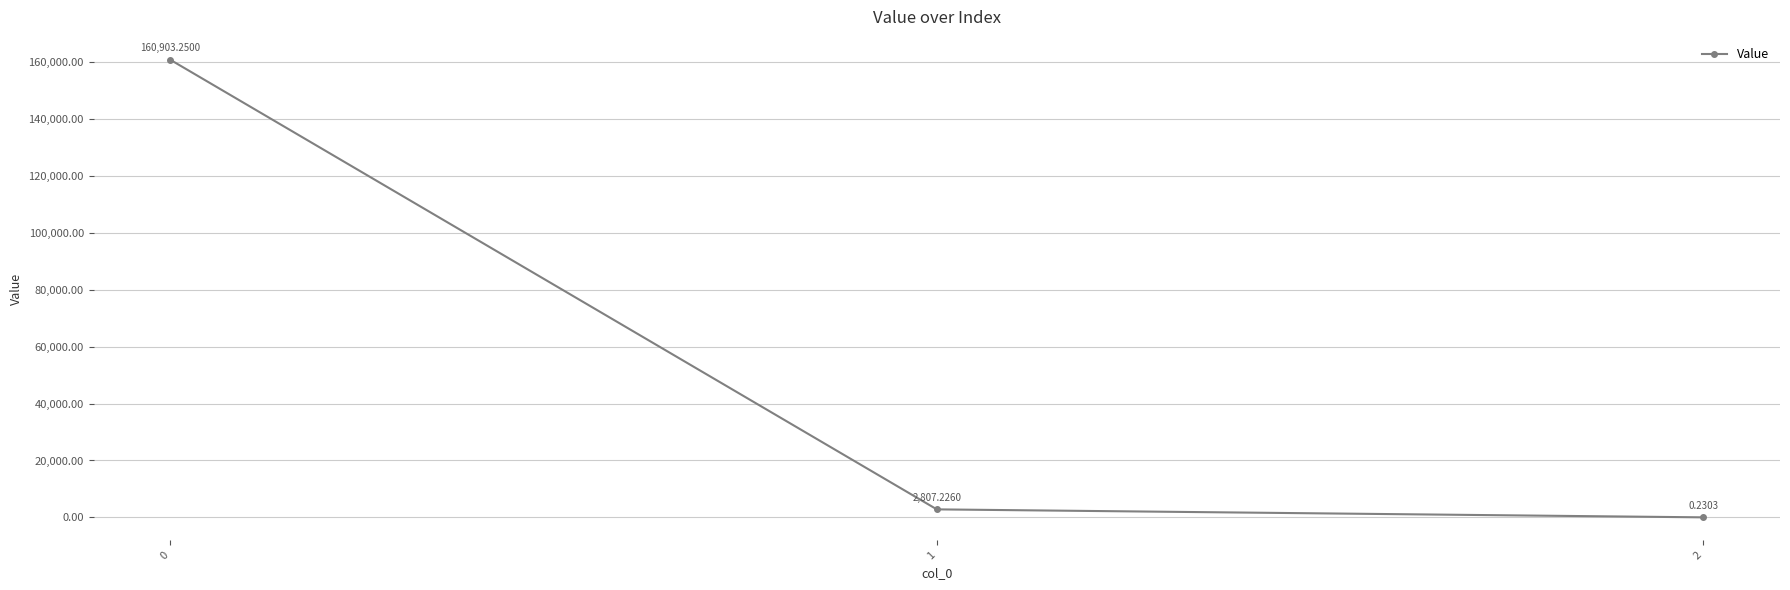

What is the sum of all values?

163710.7